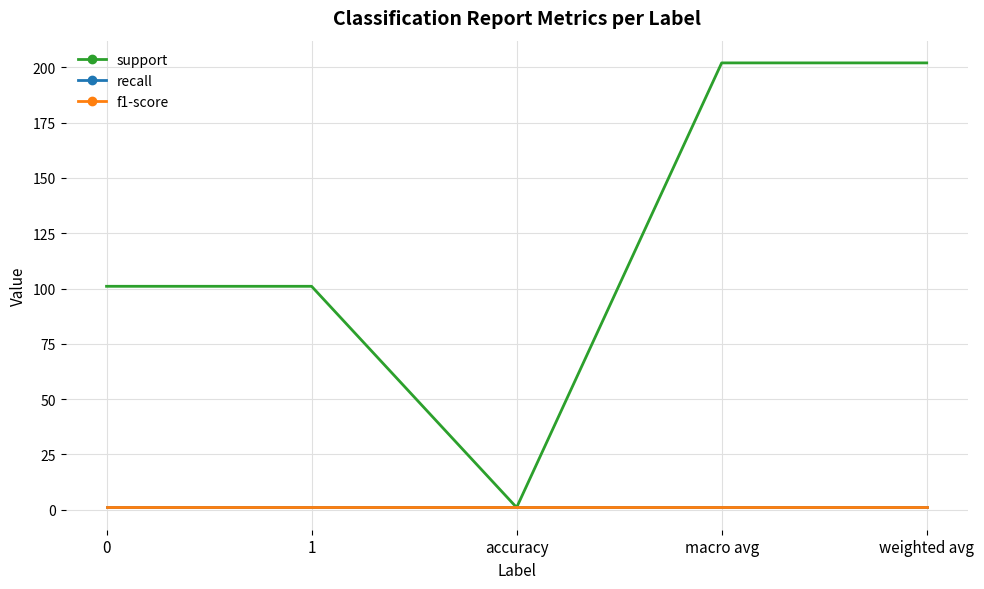

Which series has the largest range (max minus min)?

support